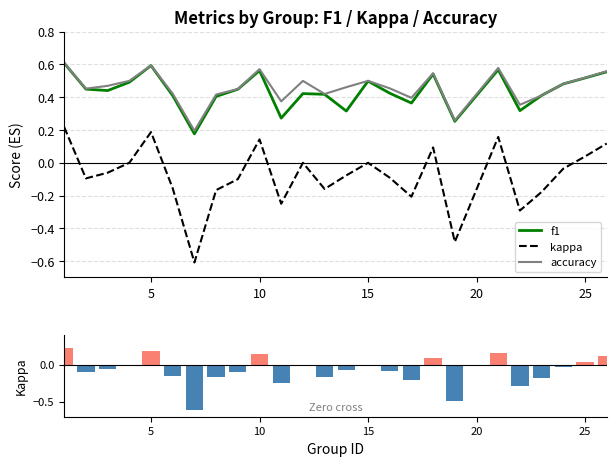

Where is kappa (ranked metric) nearest to the value 0?

15